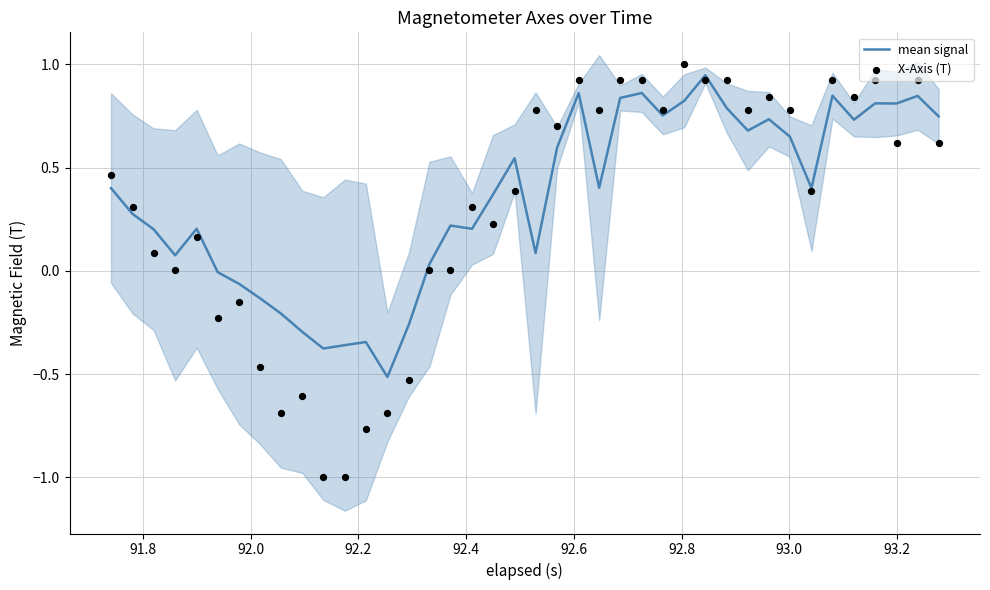

What are all the series names shown in the legend?

mean signal, X-Axis (T)